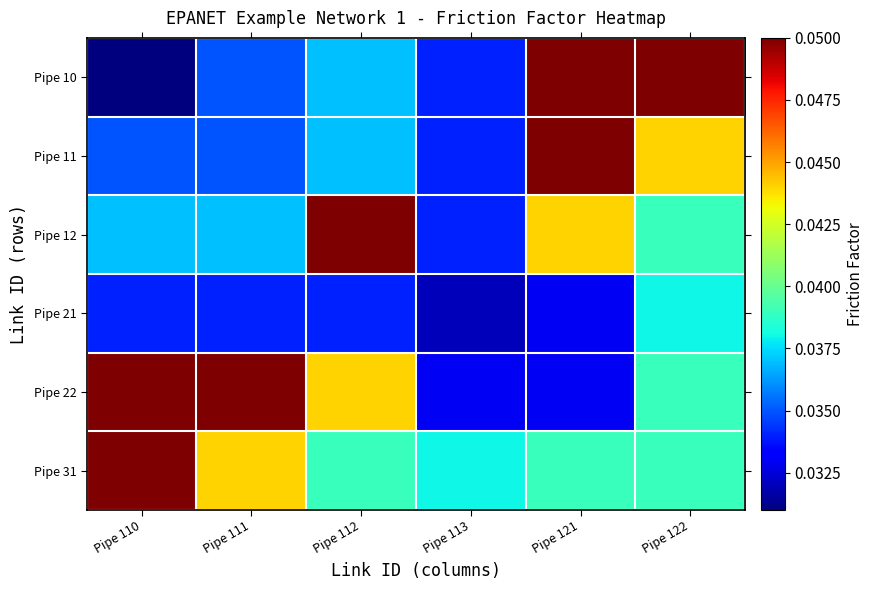

Reading right to left, transcribe all the data shown in this chart.

Pipe 10: Pipe 122=0.1	Pipe 121=0.1	Pipe 113=0.0	Pipe 112=0.0	Pipe 111=0.0	Pipe 110=0.0
Pipe 11: Pipe 122=0.0	Pipe 121=0.1	Pipe 113=0.0	Pipe 112=0.0	Pipe 111=0.0	Pipe 110=0.0
Pipe 12: Pipe 122=0.0	Pipe 121=0.0	Pipe 113=0.0	Pipe 112=0.1	Pipe 111=0.0	Pipe 110=0.0
Pipe 21: Pipe 122=0.0	Pipe 121=0.0	Pipe 113=0.0	Pipe 112=0.0	Pipe 111=0.0	Pipe 110=0.0
Pipe 22: Pipe 122=0.0	Pipe 121=0.0	Pipe 113=0.0	Pipe 112=0.0	Pipe 111=0.1	Pipe 110=0.1
Pipe 31: Pipe 122=0.0	Pipe 121=0.0	Pipe 113=0.0	Pipe 112=0.0	Pipe 111=0.0	Pipe 110=0.1